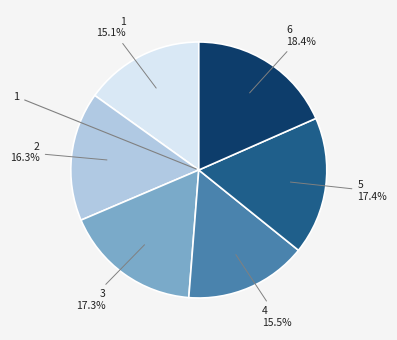

Is the sum of 3 and 1 greater than half?

No